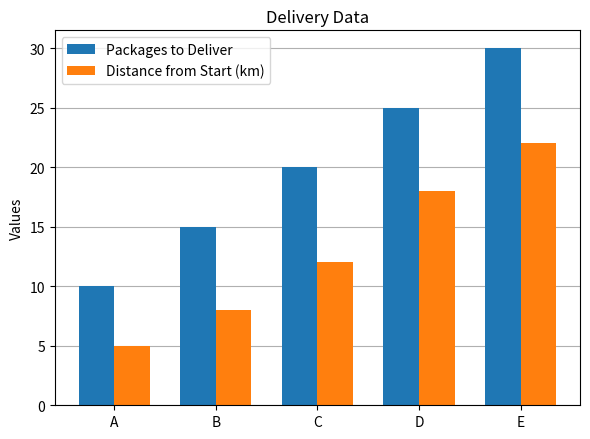

How many bars are there in total?

10